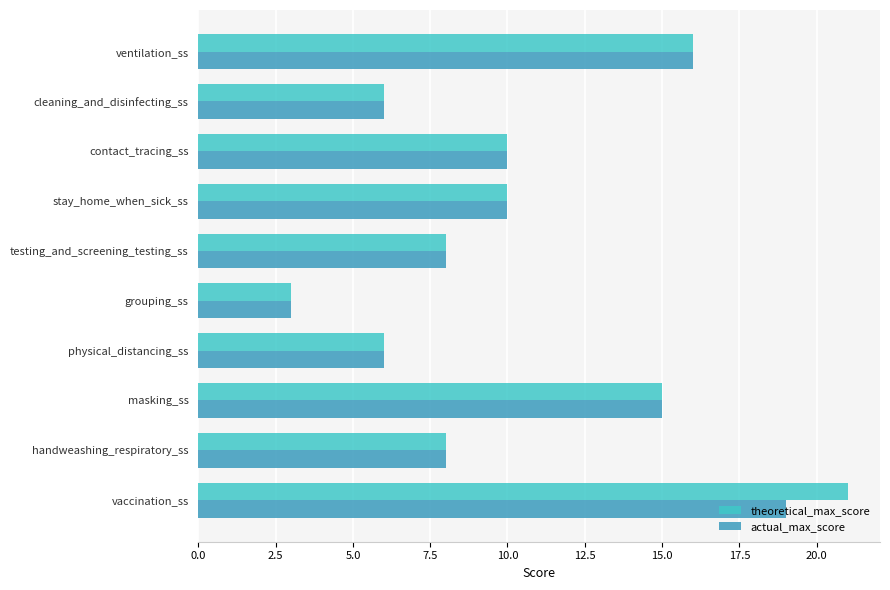

Read the actual_max_score value at ventilation_ss.

16